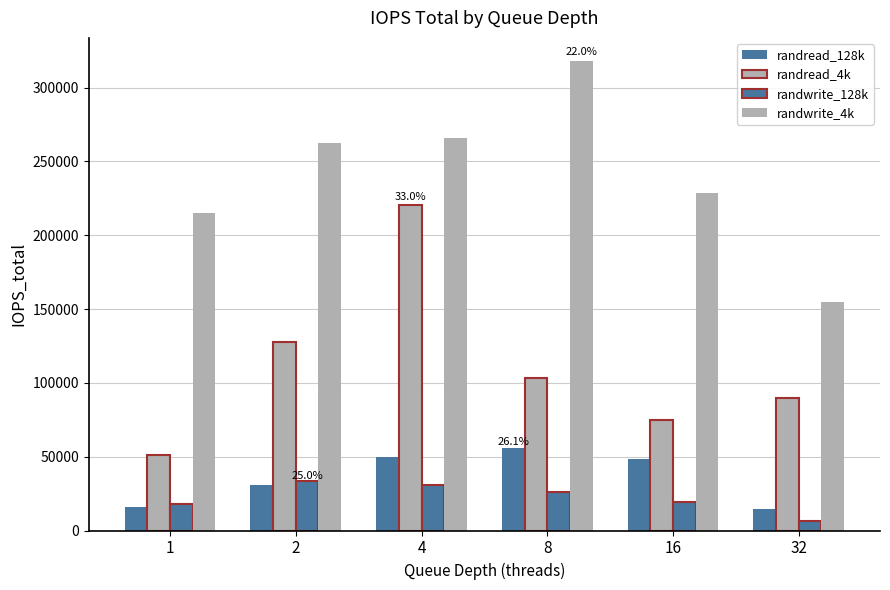

What is the total value across all series at 8?

503048.9